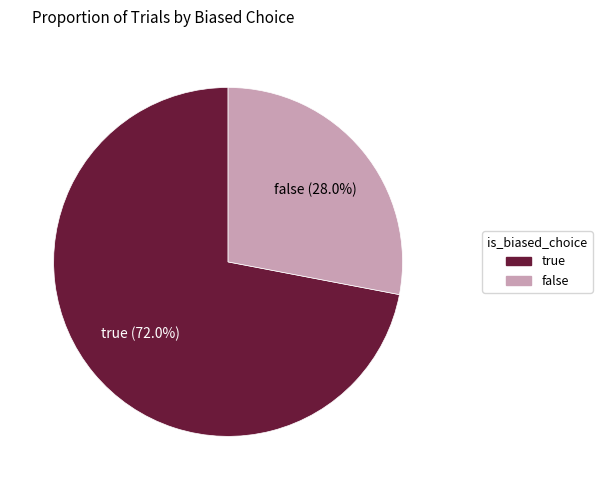

Combined, what portion of the pie is false and true?

100.0%